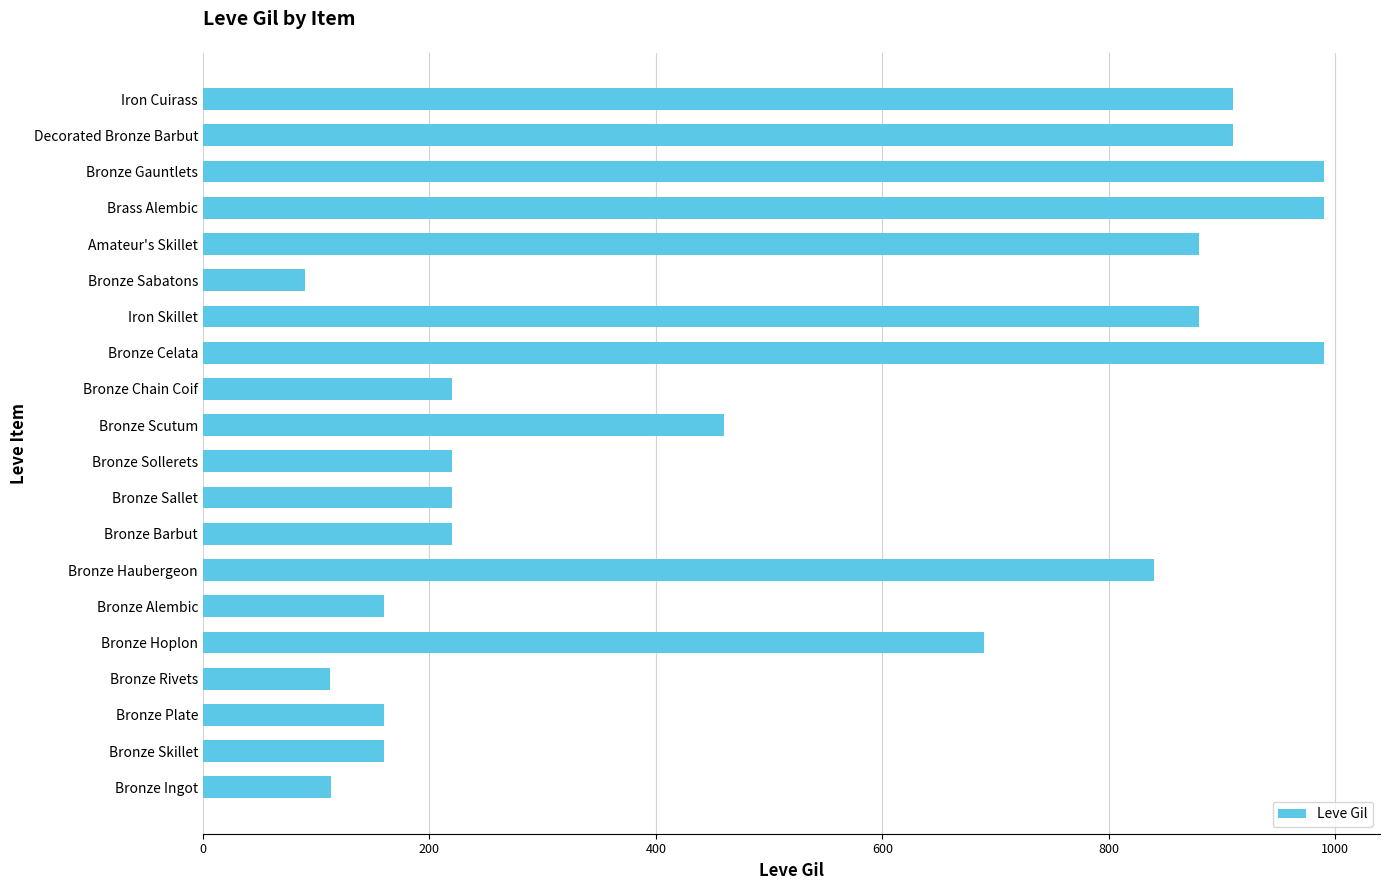

Which category has the lowest value across all series?

Bronze Sabatons